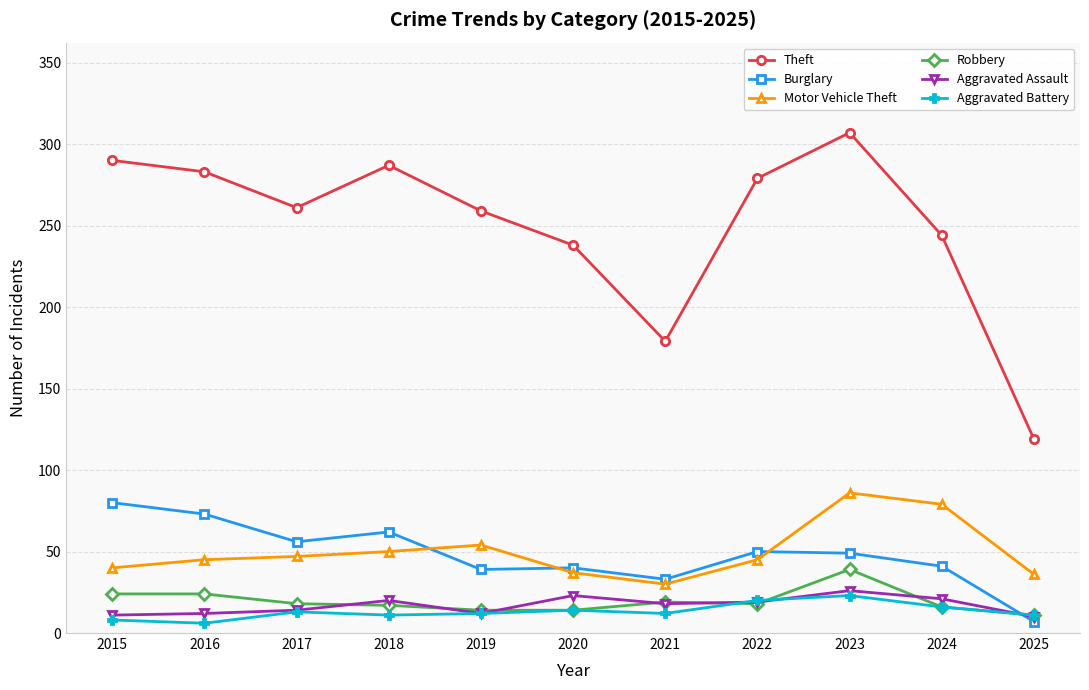

True or false: Aggravated Battery and Theft cross at least once.

False